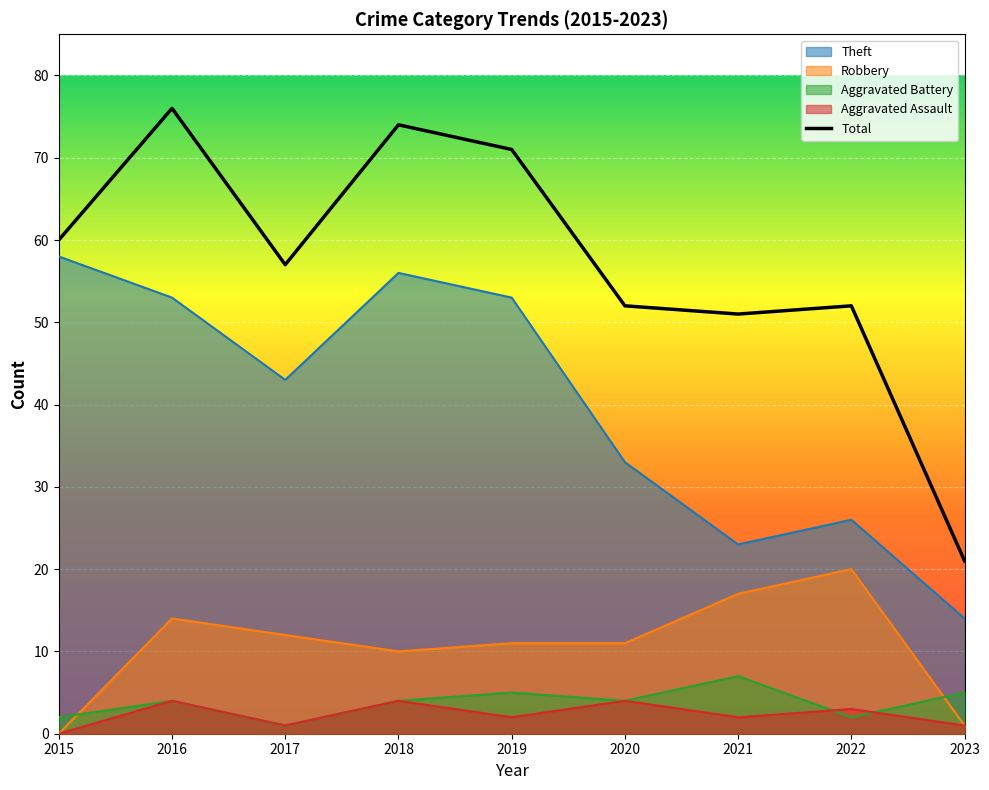

The value of Aggravated Assault at 2020 is 4. True or false?

True